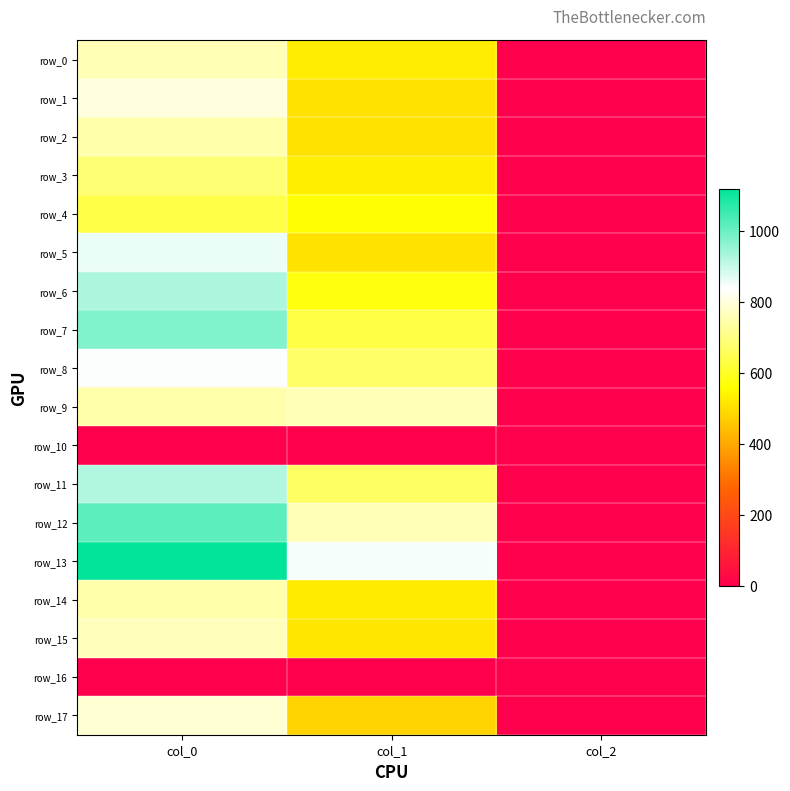

Reading left to right, list all the values displayed in this chart.

row_0: 760.0	526.5	2.0
row_1: 803.3	509.6	2.0
row_2: 750.0	509.6	2.0
row_3: 690.0	529.9	2.0
row_4: 640.0	563.6	2.0
row_5: 860.0	509.6	2.0
row_6: 930.0	577.1	2.0
row_7: 976.7	637.9	2.0
row_8: 843.3	675.0	2.0
row_9: 746.7	762.8	2.0
row_10: 0.0	0.0	0.0
row_11: 923.3	668.2	2.0
row_12: 1016.7	762.8	2.0
row_13: 1120.0	850.5	2.0
row_14: 750.0	523.1	2.0
row_15: 766.7	516.4	2.0
row_16: 0.0	0.0	0.0
row_17: 793.3	482.6	2.0